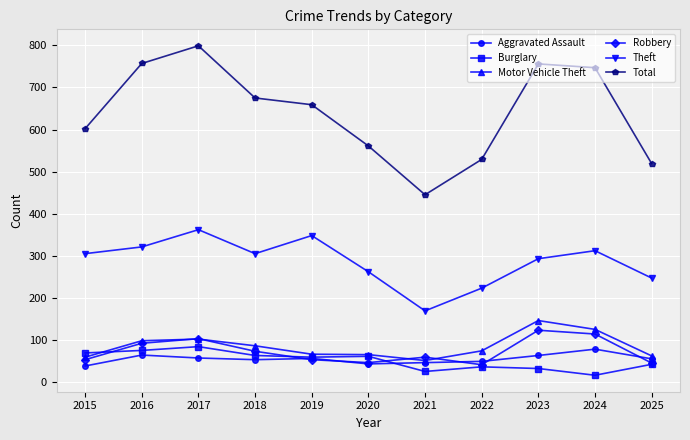

What is the sum of all Aggravated Assault values?

602